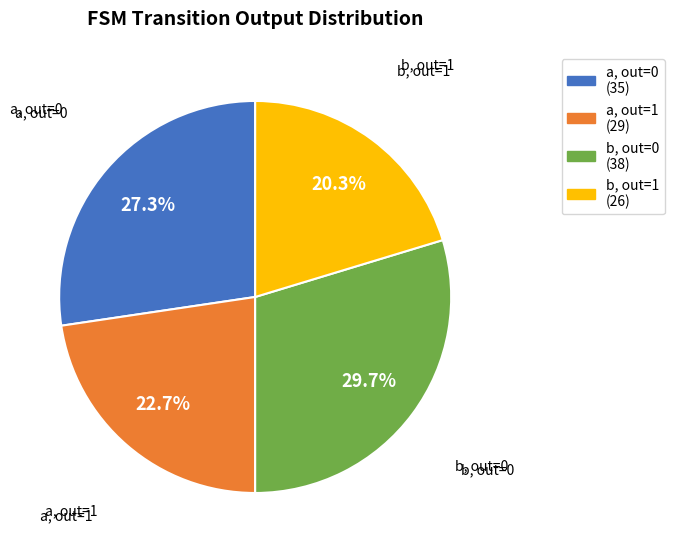

Is there any slice that represents more than half of the pie?

No